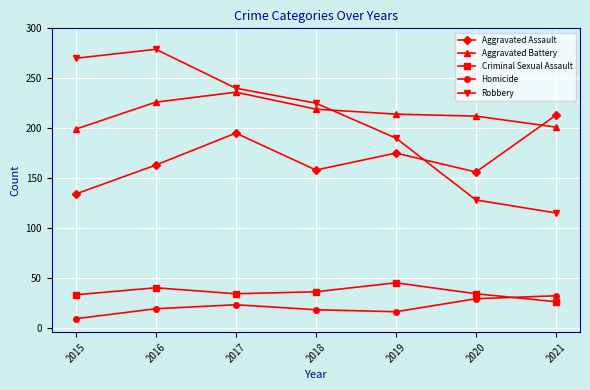

Which category has the lowest value in the Aggravated Assault series?

2015